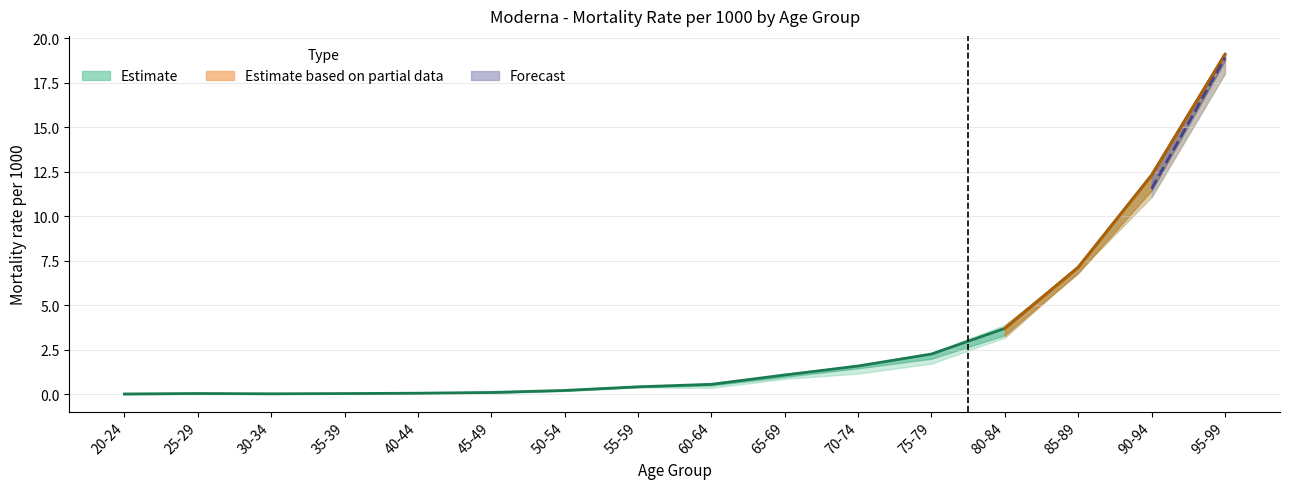

Does the chart display data point markers on the line(s)?

No